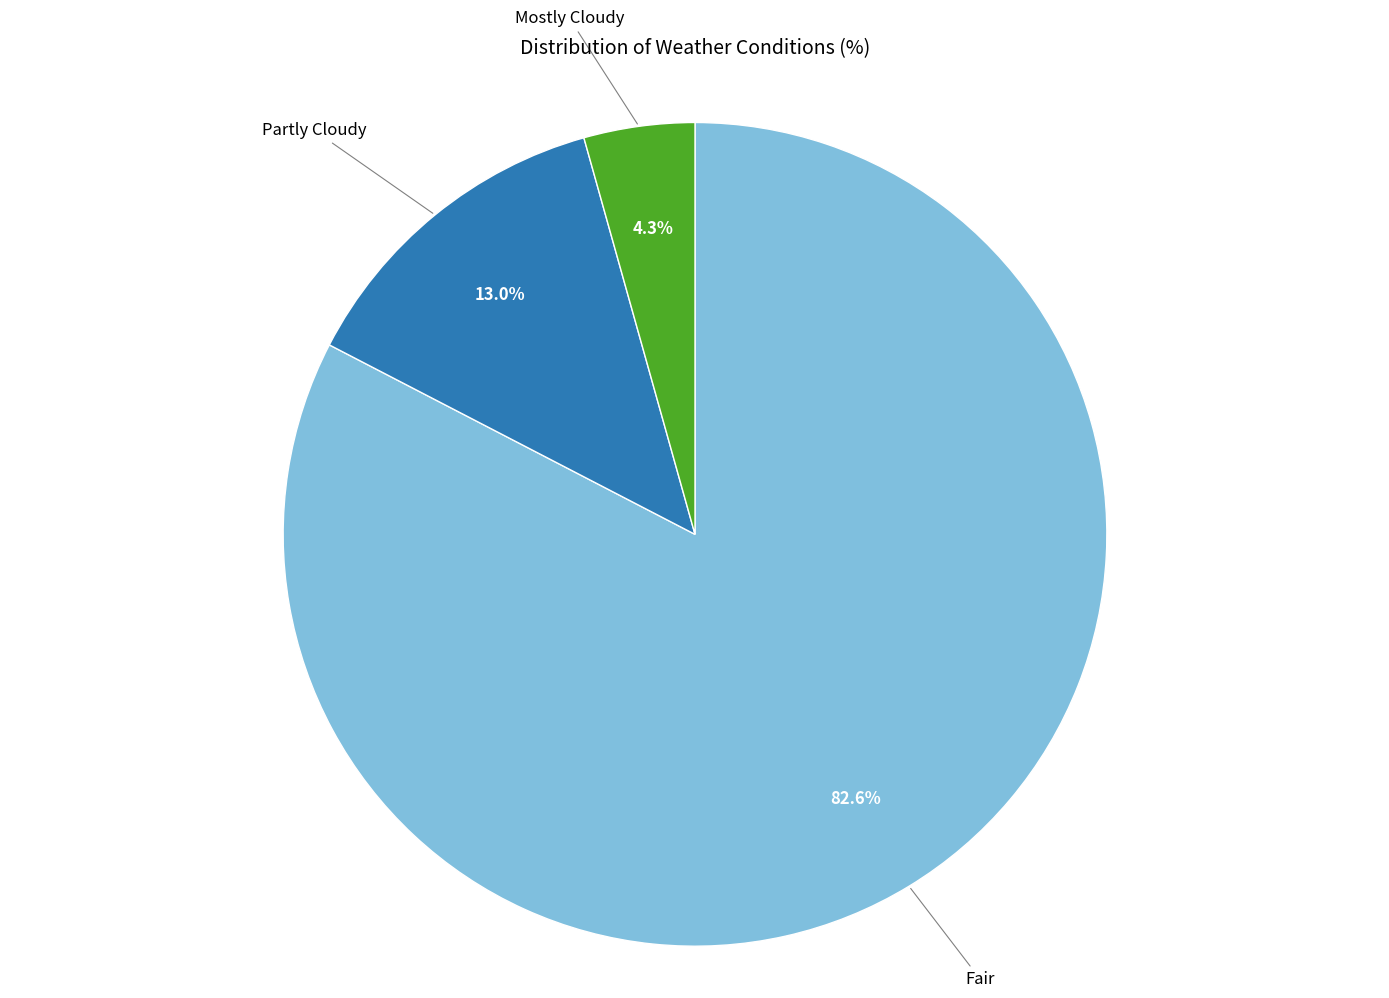

Is there any slice that represents more than half of the pie?

Yes